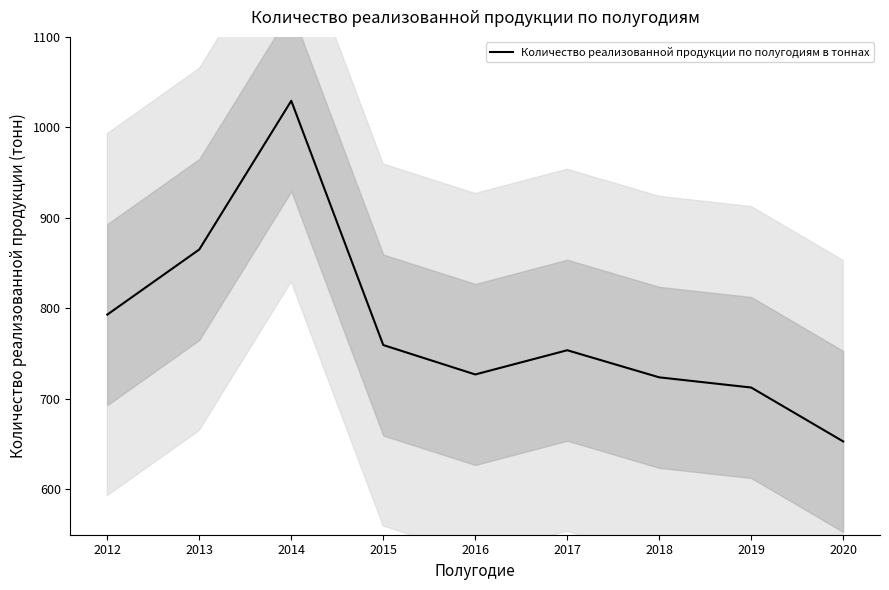

How many points are higher than both their immediate neighbors (excluding endpoints)?

2